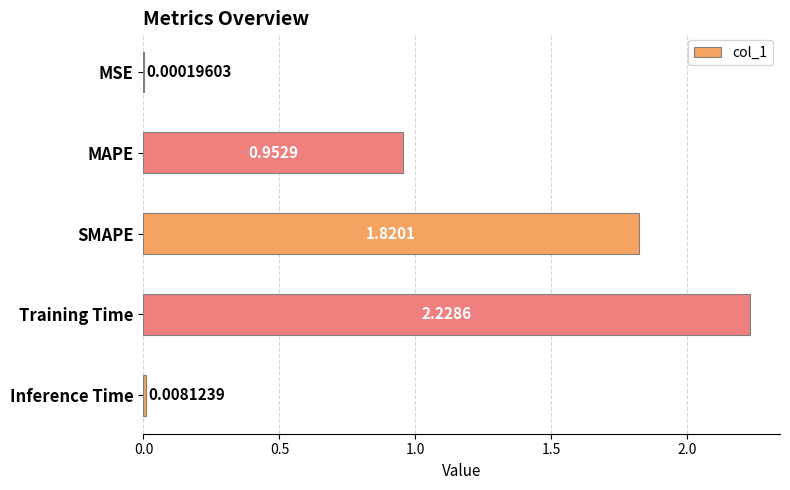

What is the sum of all values?

5.0